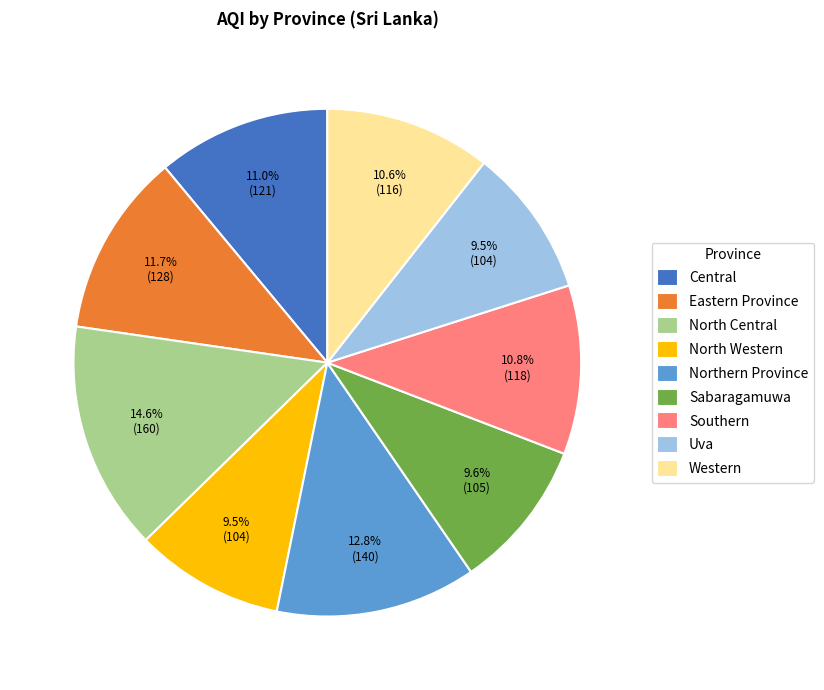

What percentage do Western and Northern Province together represent?

23.4%